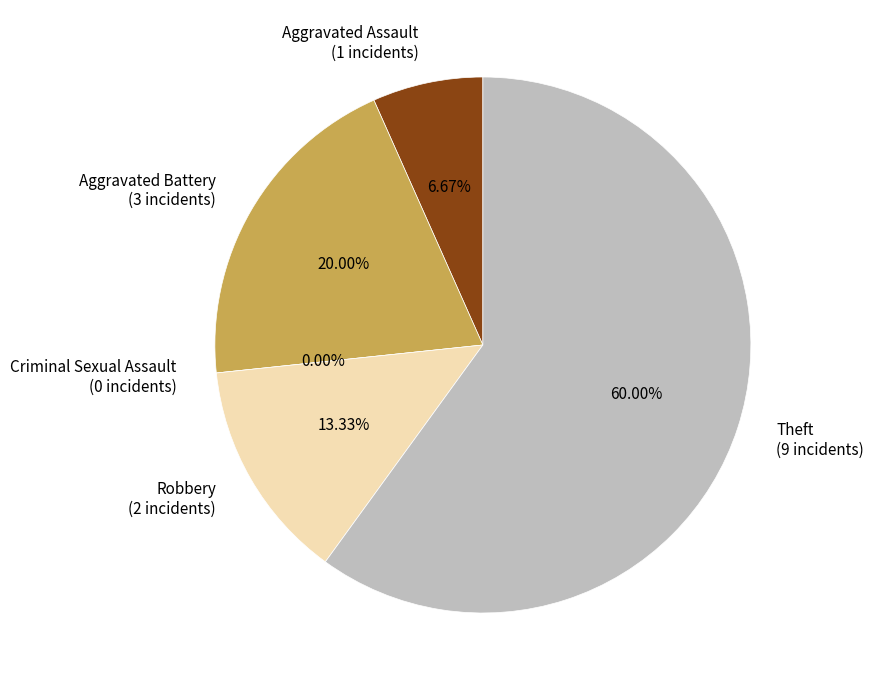

The Criminal Sexual Assault slice represents 1% of the pie. True or false?

False